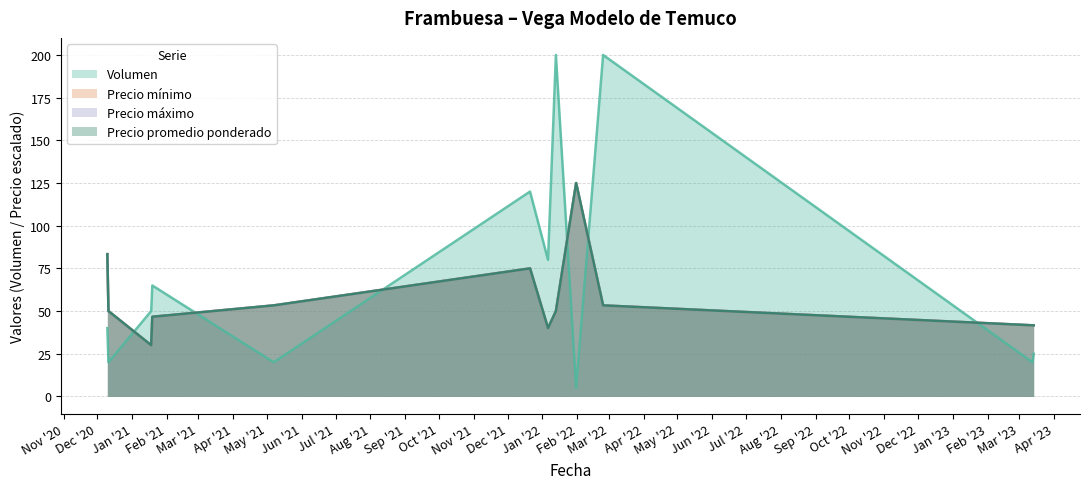

What is the highest value of the Precio promedio ponderado series?

125.0